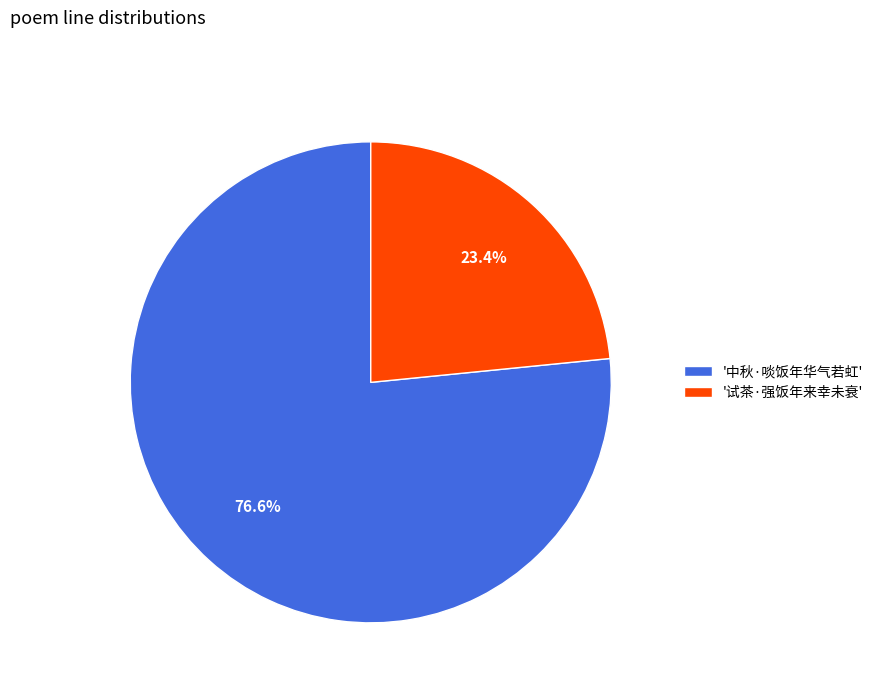

What is the ratio of the value at '中秋·啖饭年华气若虹' to the value at '试茶·强饭年来幸未衰'?

3.3